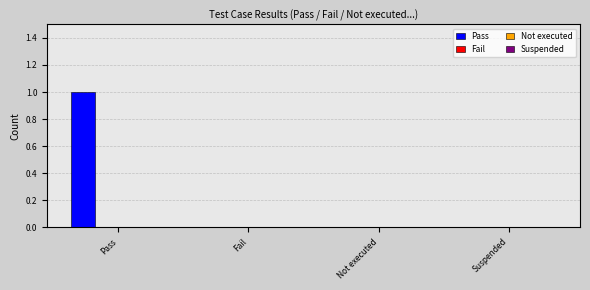

How many data points does each series have?

4